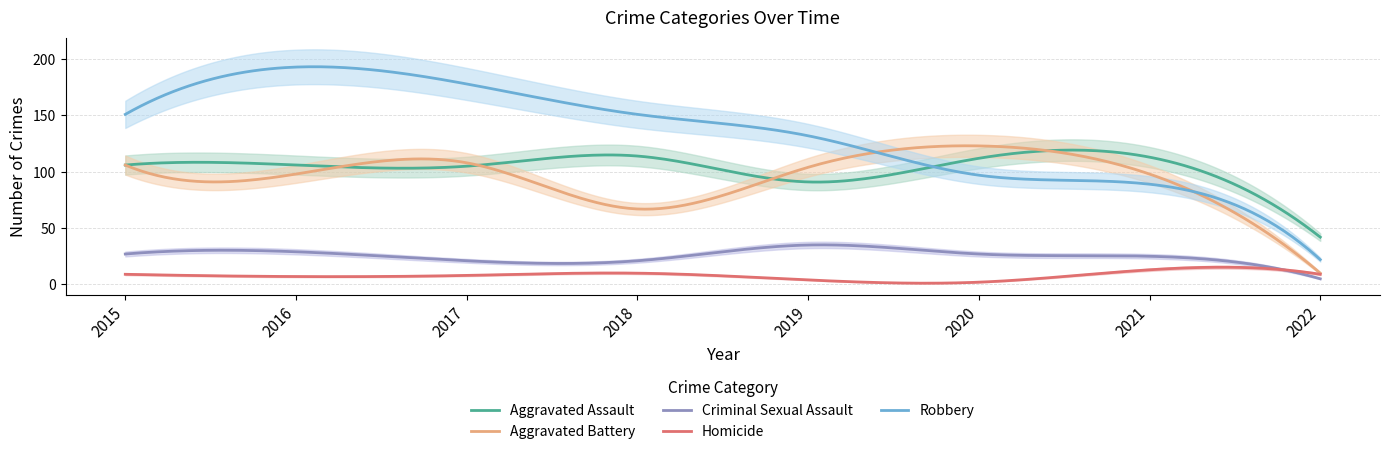

Which series ends up on top after the final intersection of Robbery and Aggravated Battery?

Robbery